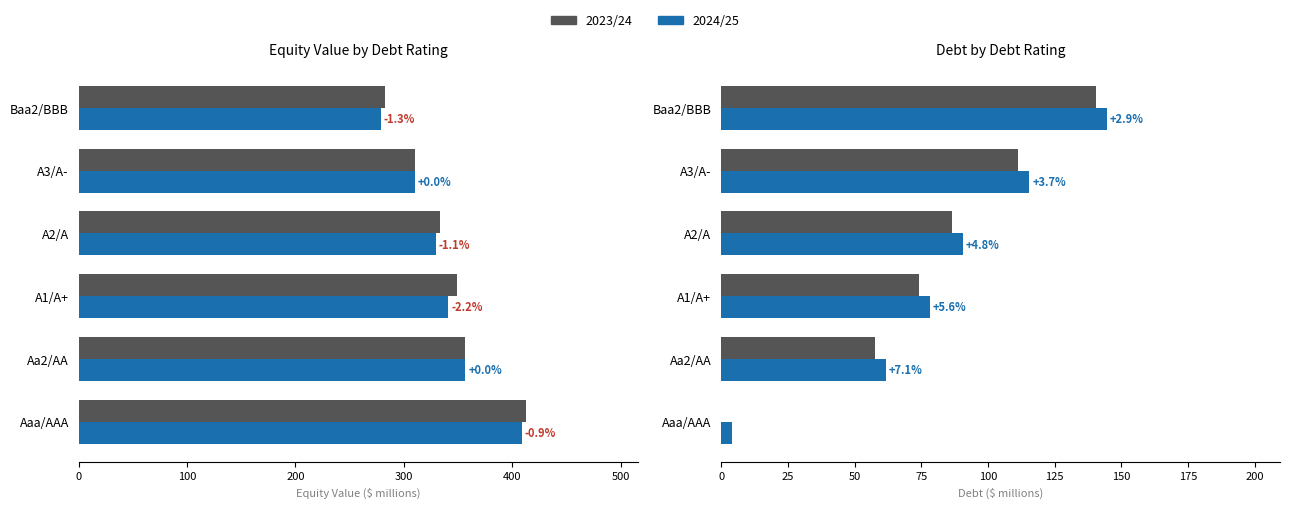

What is the sum of the 2023/24 values at Aa2/AA and Aaa/AAA?

57.8